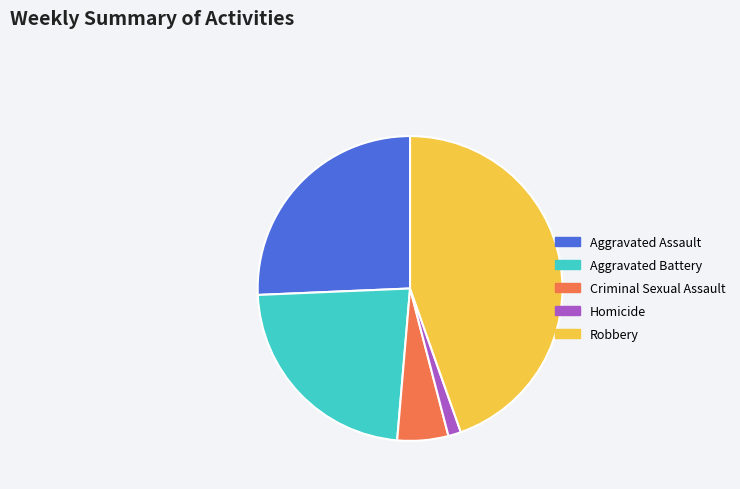

True or false: Aggravated Battery accounts for 10% of the total.

False